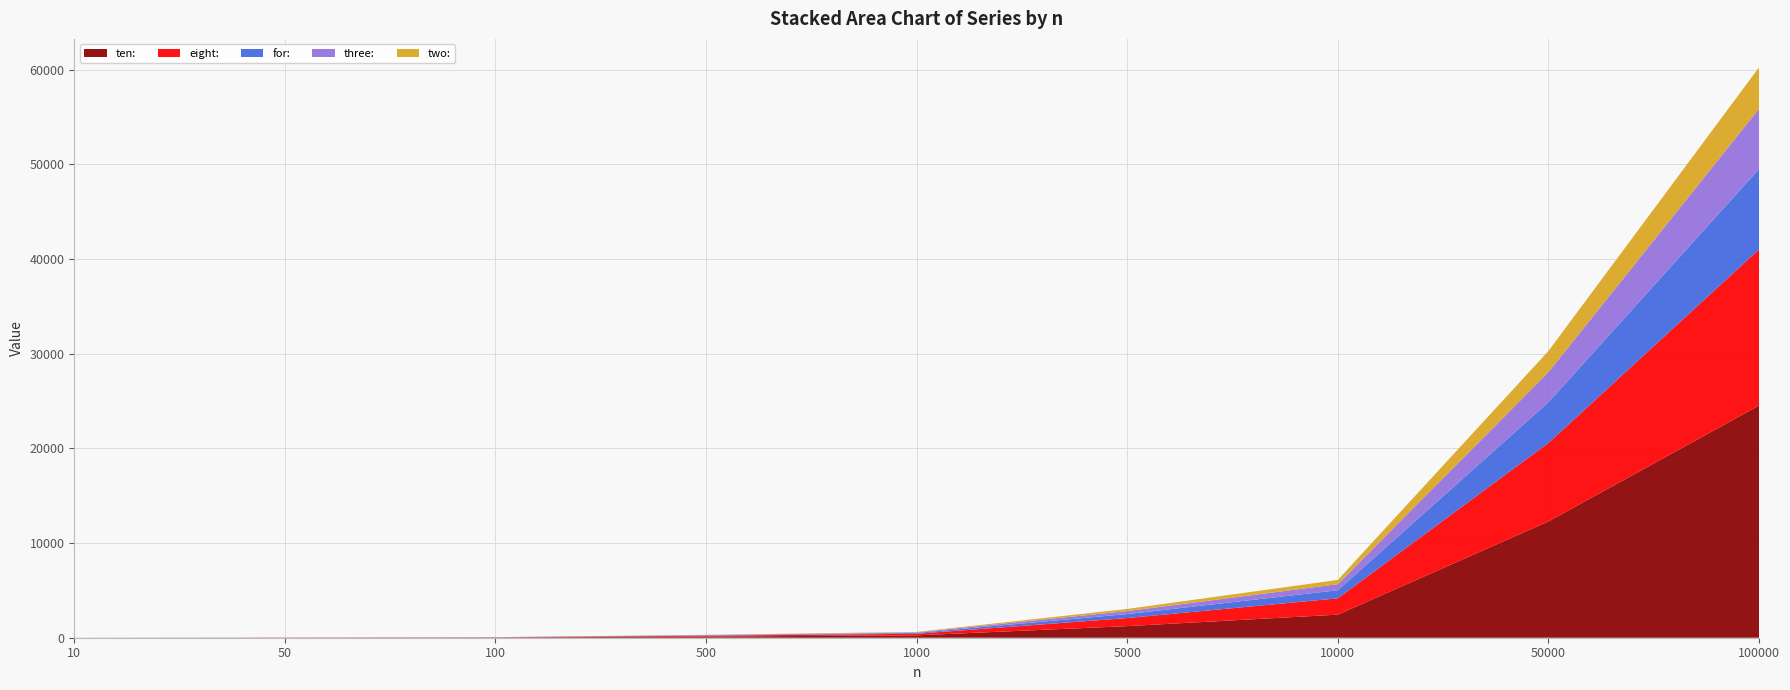

Reading left to right, extract all data points from this chart.

ten:: 10=3.1	50=13.3	100=25.9	500=125.2	1000=249.9	5000=1225.8	10000=2438.2	50000=12281.8	100000=24519.0
eight:: 10=2.2	50=8.9	100=17.8	500=85.4	1000=168.4	5000=851.5	10000=1721.2	50000=8289.3	100000=16485.5
for:: 10=1.0	50=4.2	100=8.4	500=42.1	1000=84.4	5000=421.9	10000=856.4	50000=4292.6	100000=8485.6
three:: 10=0.9	50=3.4	100=6.7	500=33.0	1000=63.9	5000=318.5	10000=634.8	50000=3184.2	100000=6371.2
two:: 10=0.1	50=2.2	100=4.4	500=22.5	1000=45.0	5000=221.7	10000=452.1	50000=2230.7	100000=4369.0